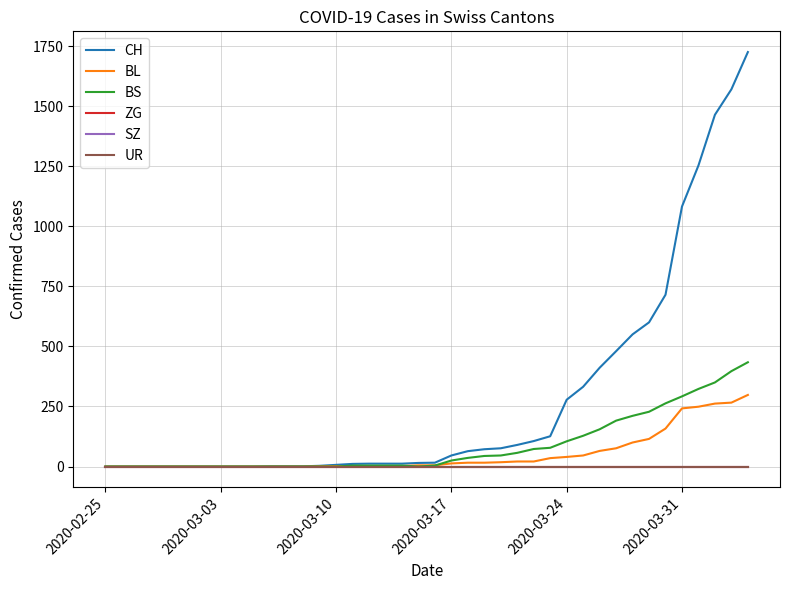

How many lines are shown in the chart?

6